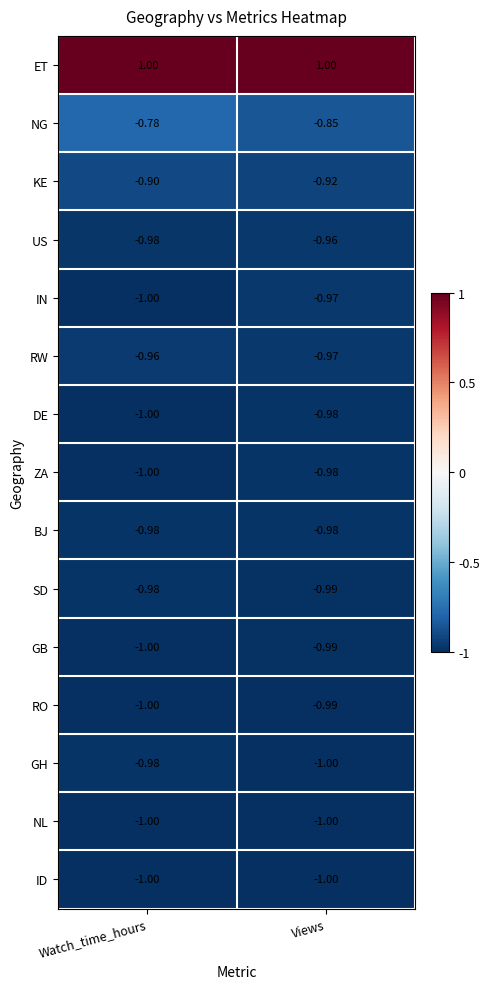

Which series has the largest total across all categories?

ET